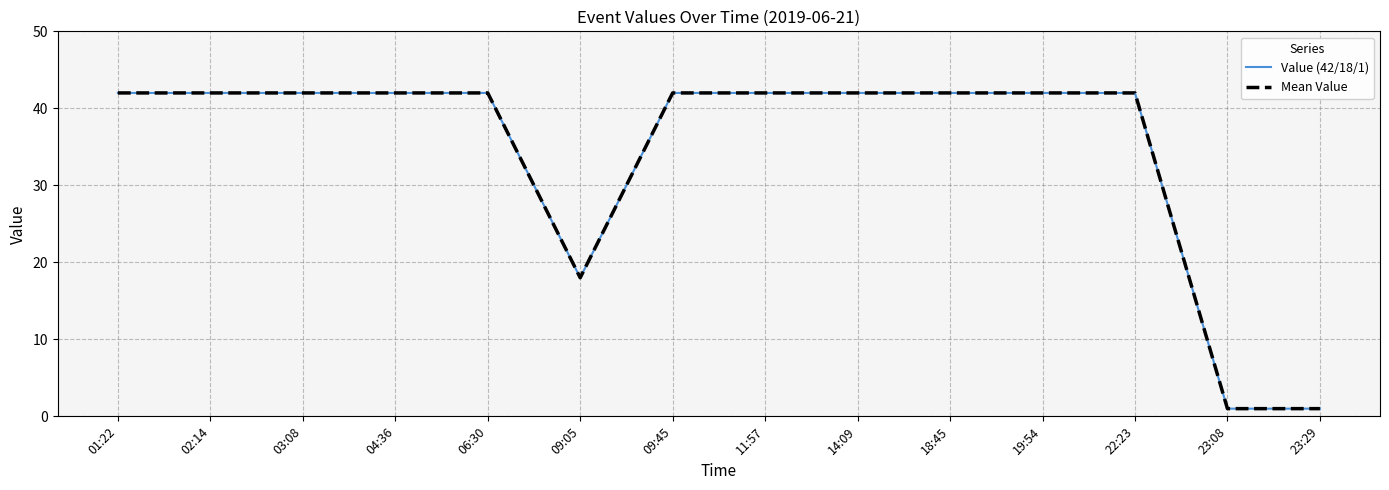

How many lines are shown in the chart?

2